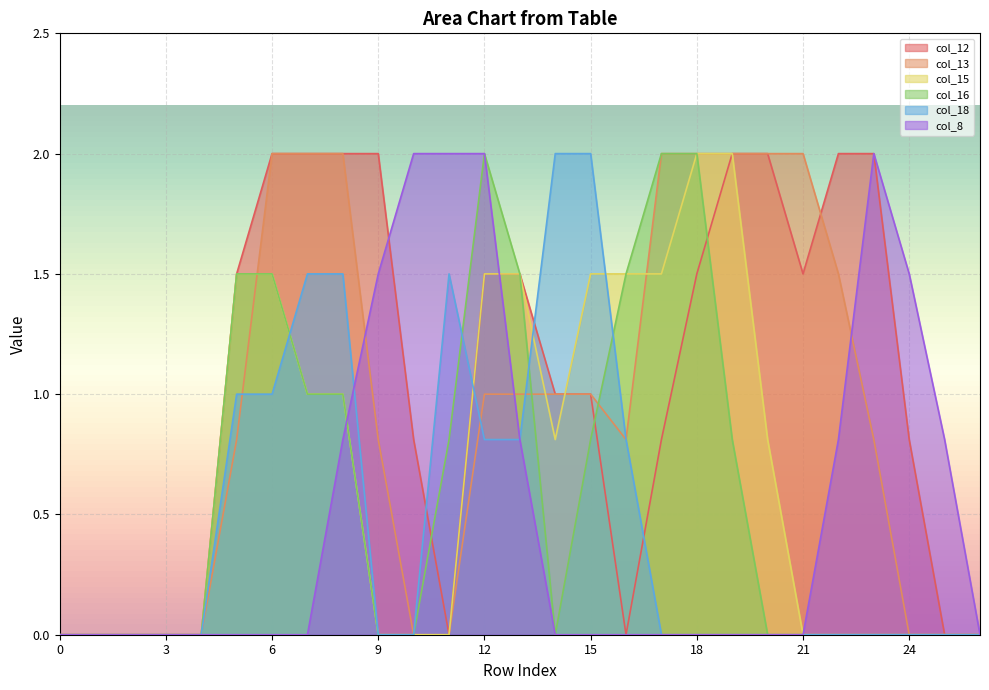

The value of col_12 at 20 is 3.5. True or false?

False